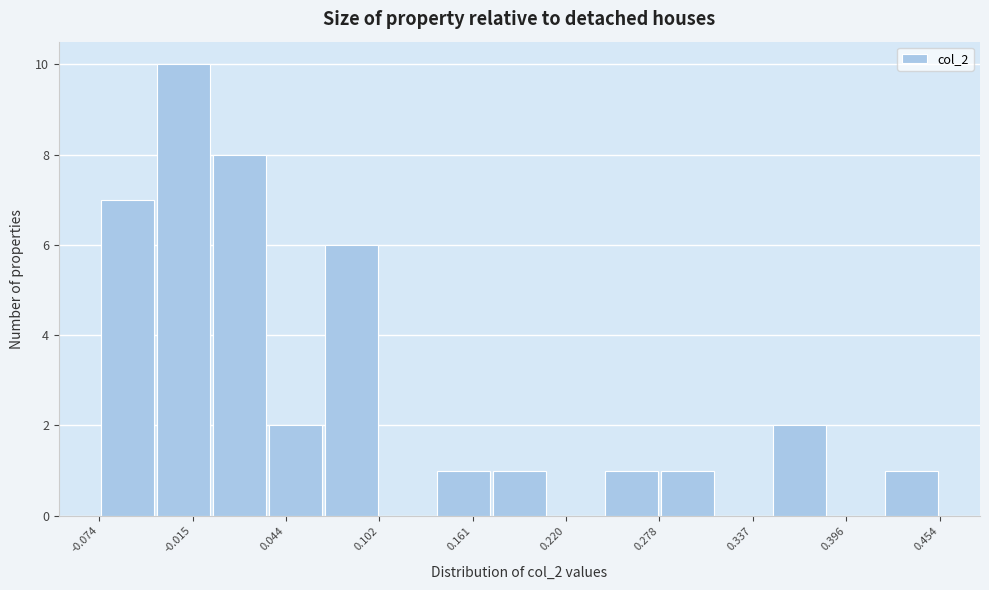

Around what value on the x-axis is the tallest bar? Give the approximate position of its centre, as read against the axis.

-0.02